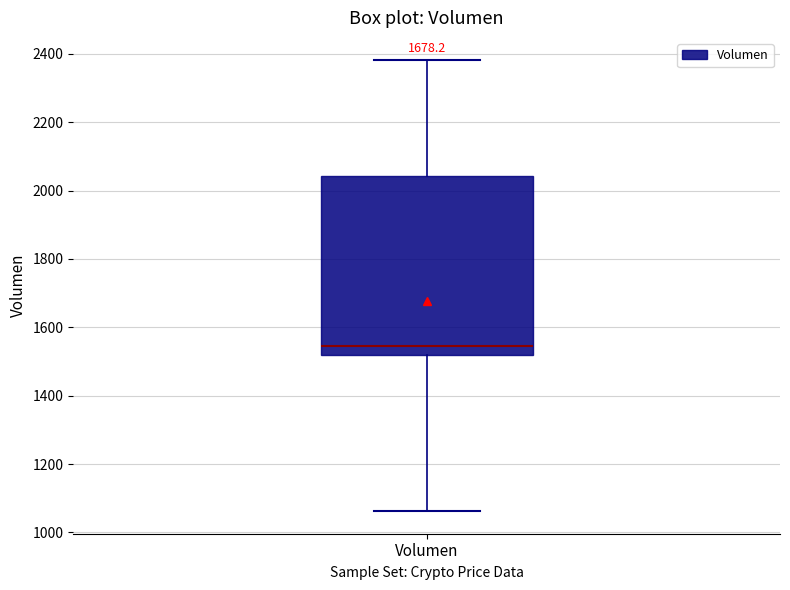

Where is the upper edge of the box for Volumen on the y-axis? The values are not printed on the chart, so give them approximately, as read against the axis.

2040